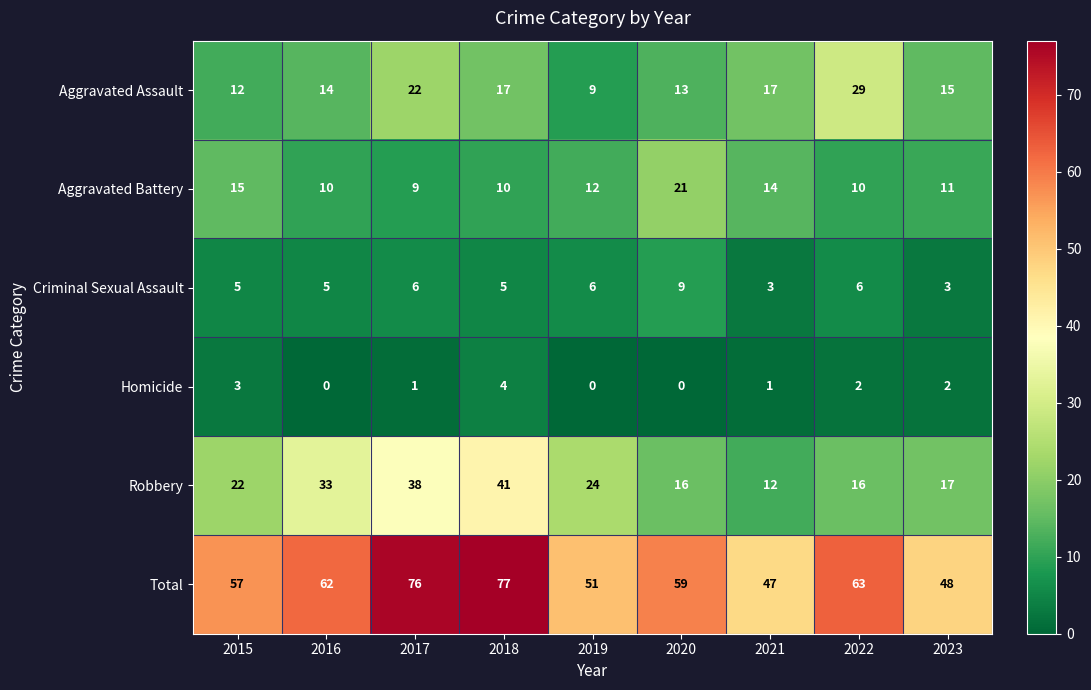

At which category does the chart reach its peak across all series?

2018